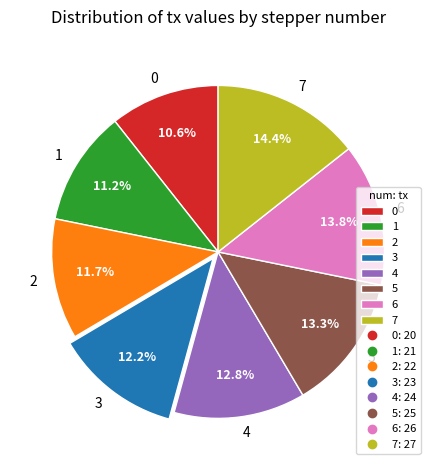

To the nearest percent, what is the combined percentage of 0 and 5?

24%